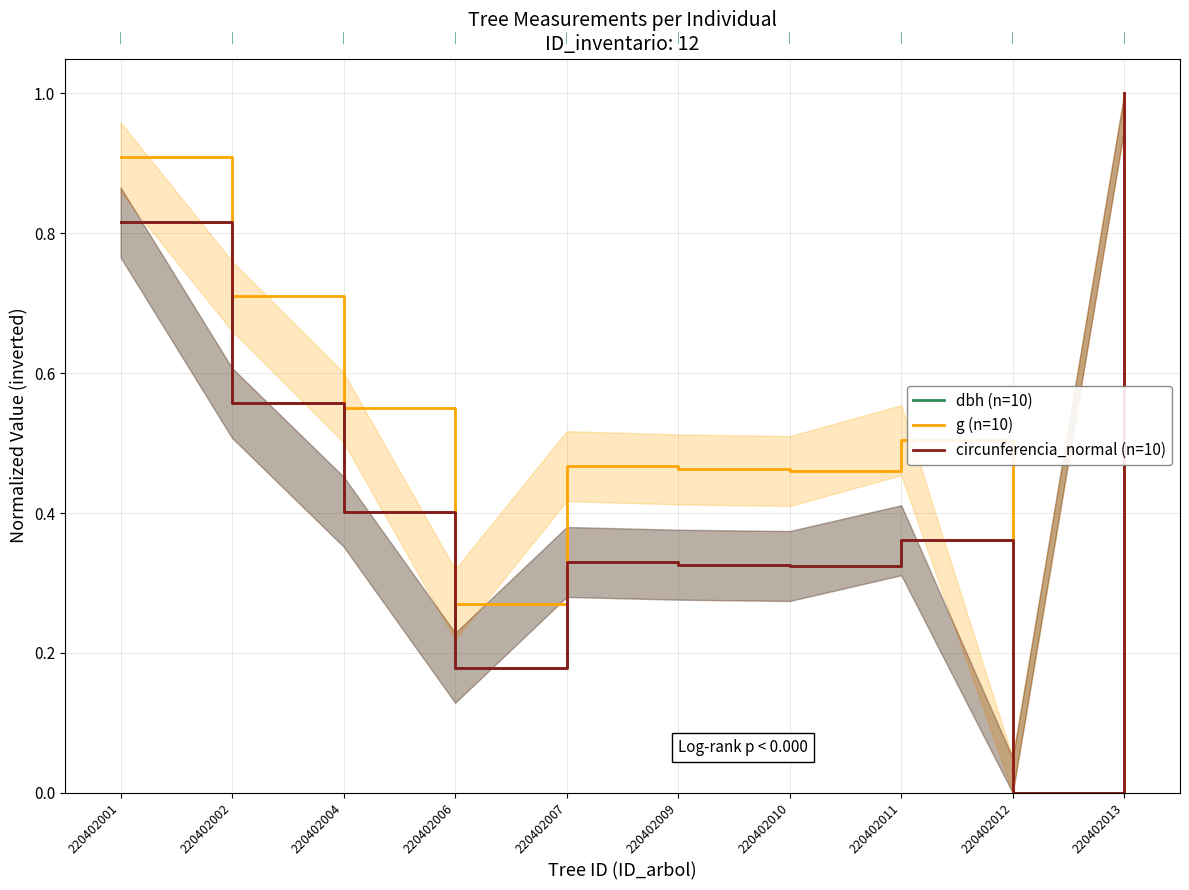

What are all the series names shown in the legend?

dbh (n=10), g (n=10), circunferencia_normal (n=10)